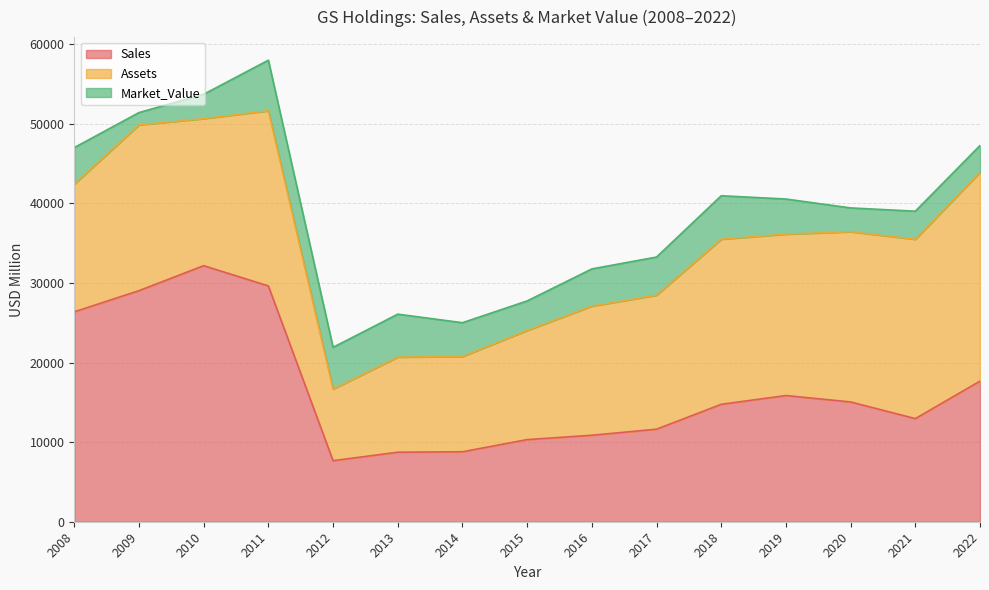

Which series has the largest range (max minus min)?

Sales